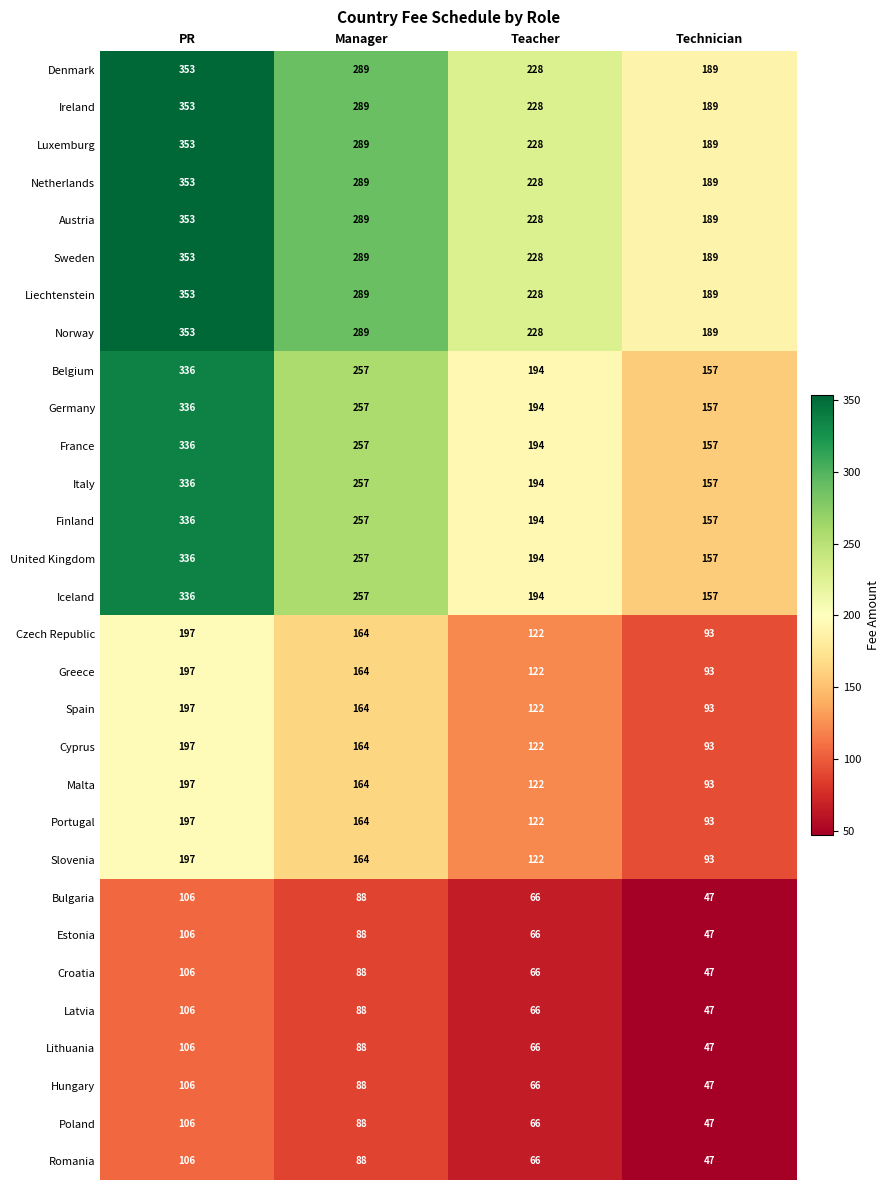

What is the sum of all Italy values?

944